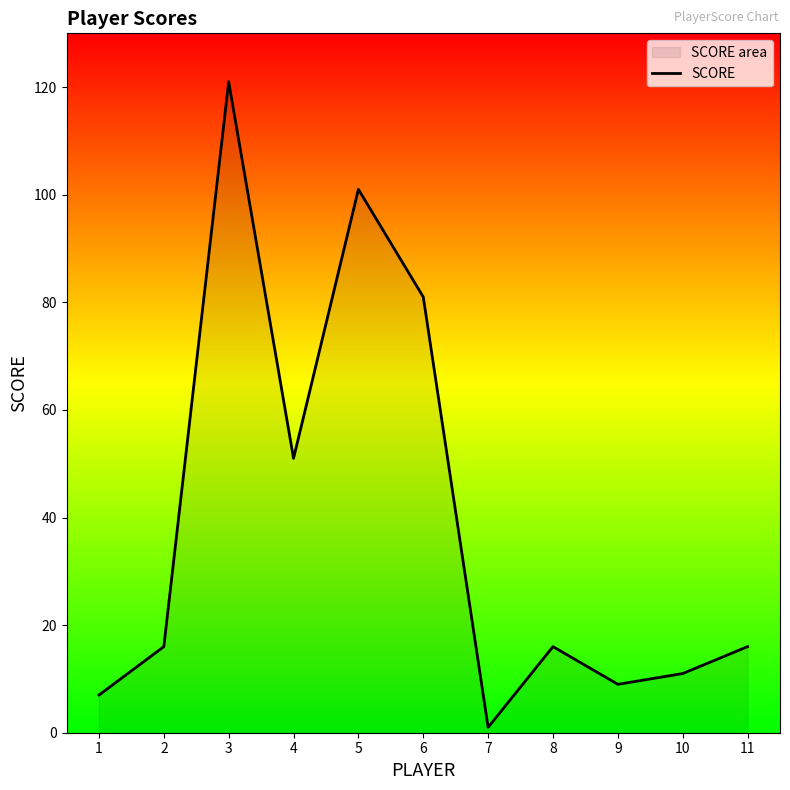

Reading left to right, extract all data points from this chart.

7	16	121	51	101	81	1	16	9	11	16